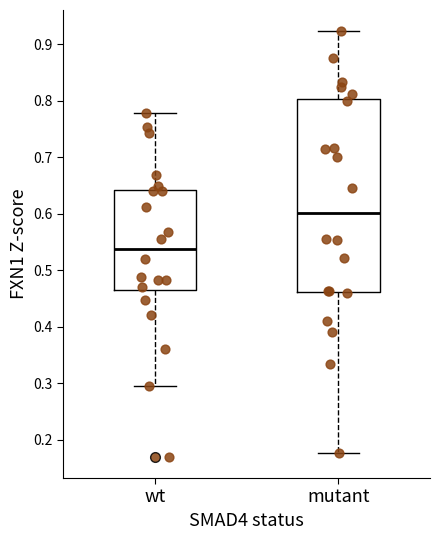

Reading left to right, read every box against the y-axis: the position of its median line, the range the box covers, and the ends of its whiskers. The values are not printed on the chart, so give them approximately, as read against the axis.

wt: median 0.54, box 0.46 to 0.64, whiskers 0.30 to 0.78
mutant: median 0.60, box 0.46 to 0.80, whiskers 0.18 to 0.92